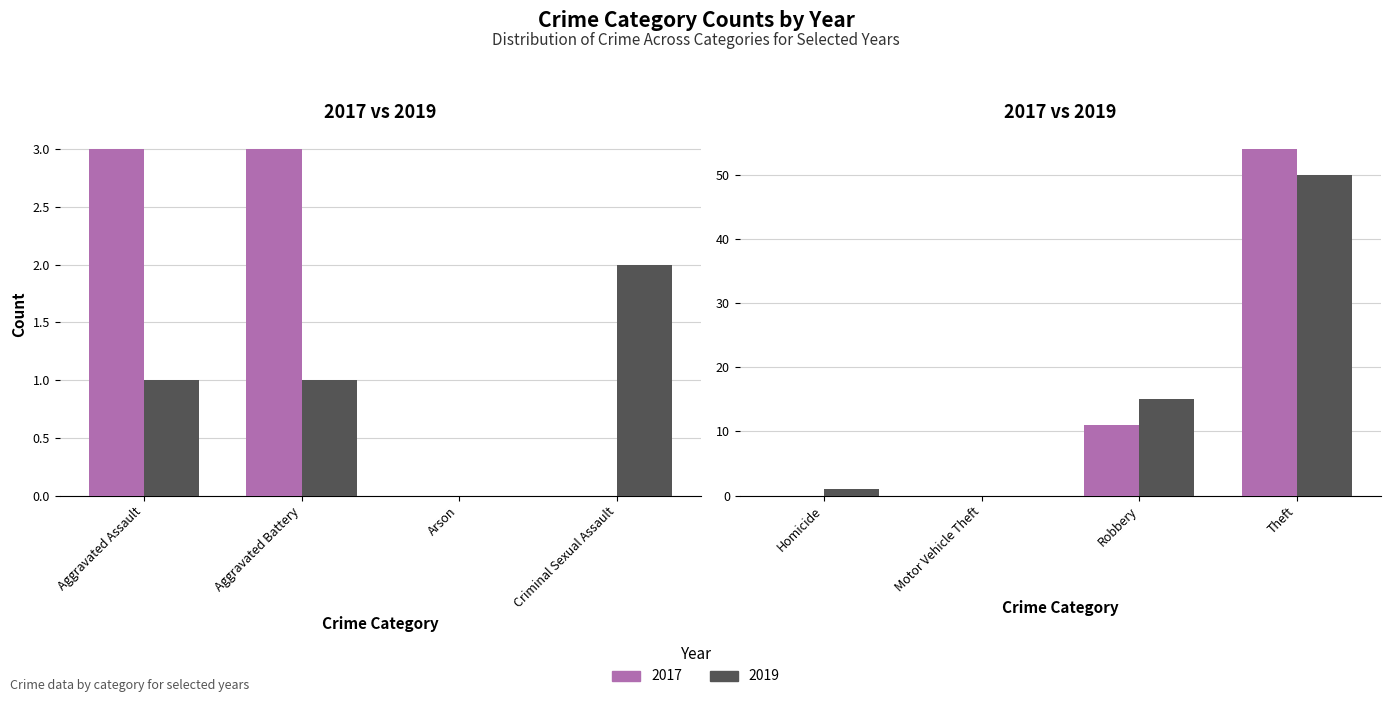

Which series has the largest total across all categories?

2017